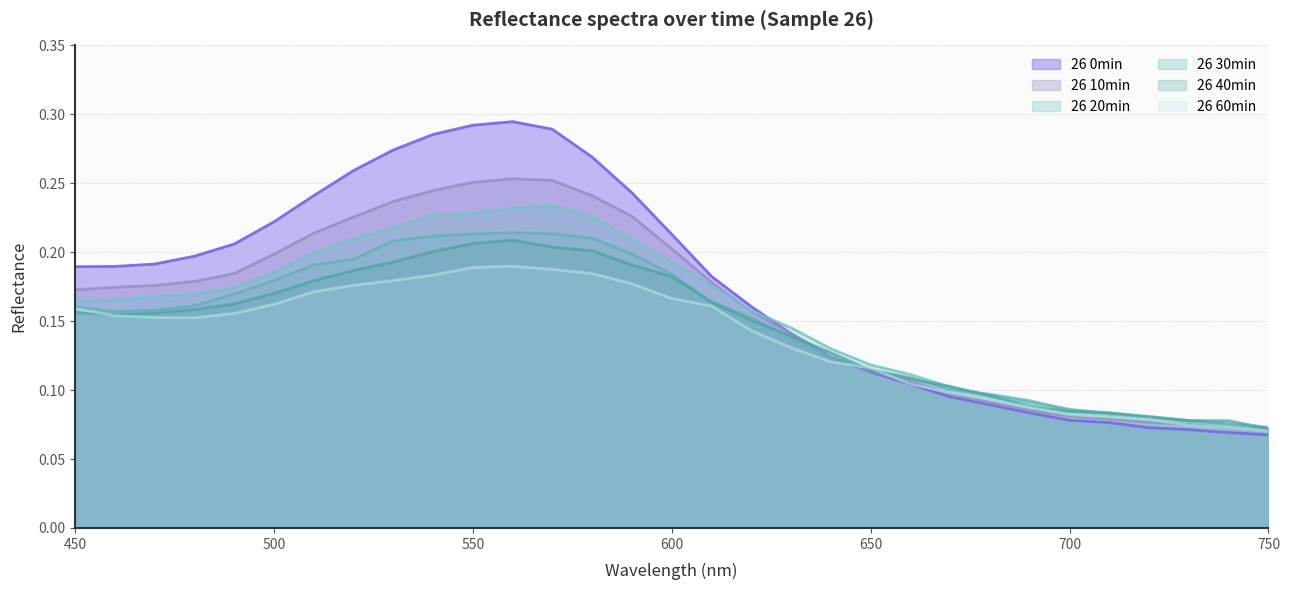

Is the value of 26 20min at 550 greater than the value of 26 0min at 630?

Yes